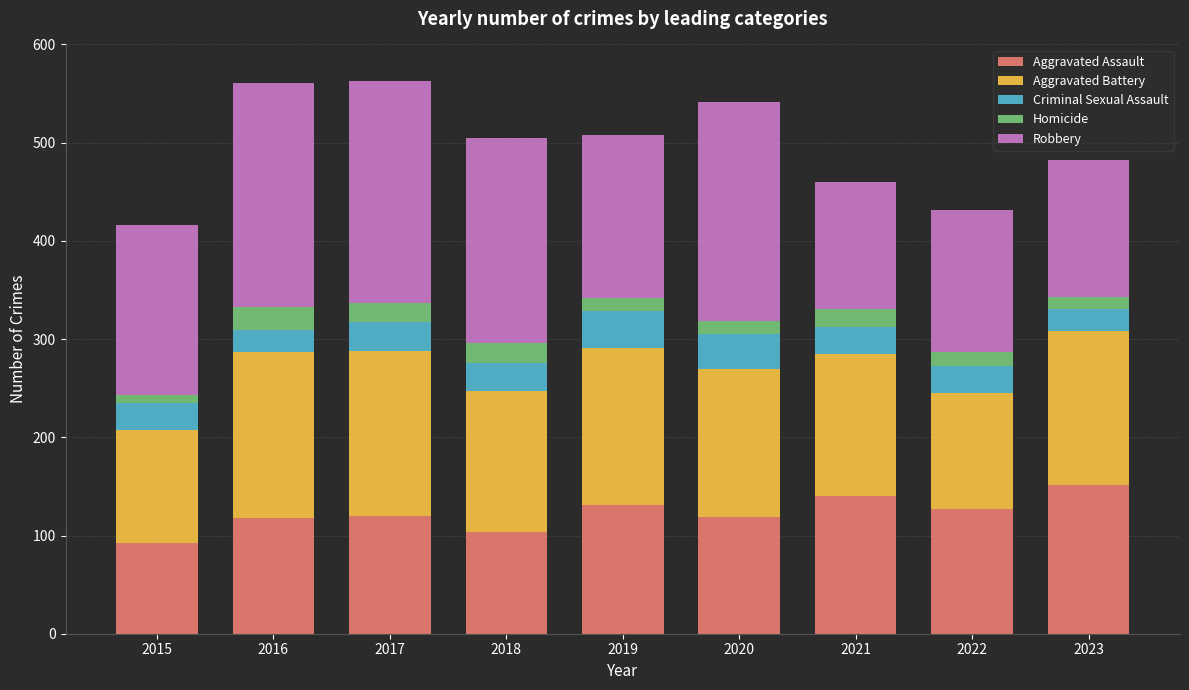

What is the total value across all series at 2023?

482